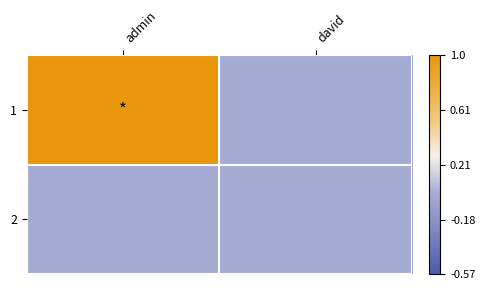

Reading left to right, list all the values displayed in this chart.

1: admin=1	david=0
2: admin=0	david=0